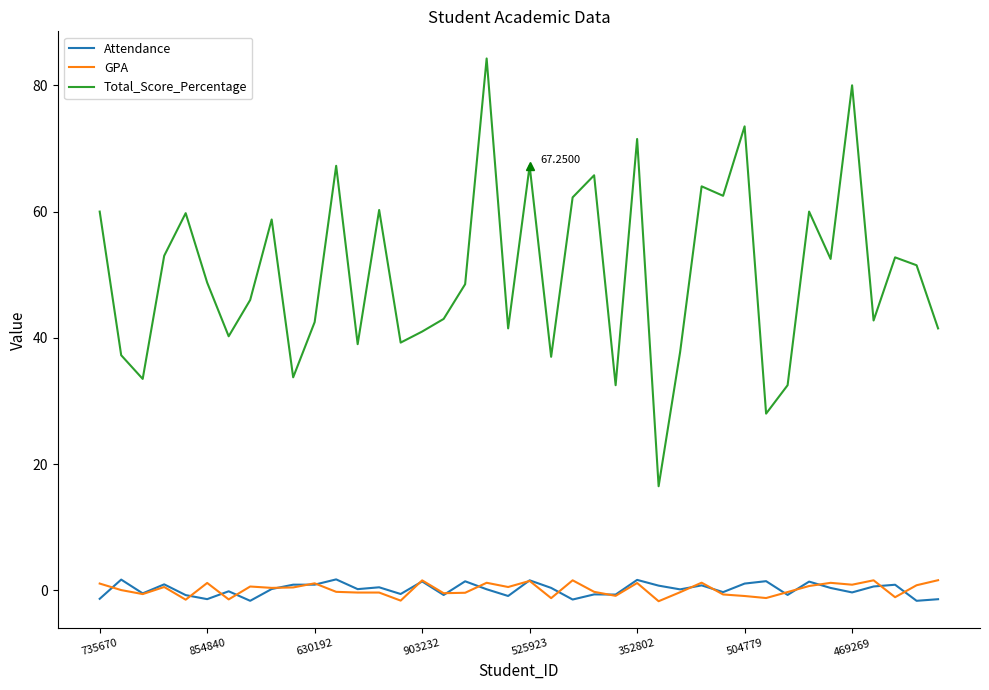

Which series has the largest range (max minus min)?

Total_Score_Percentage